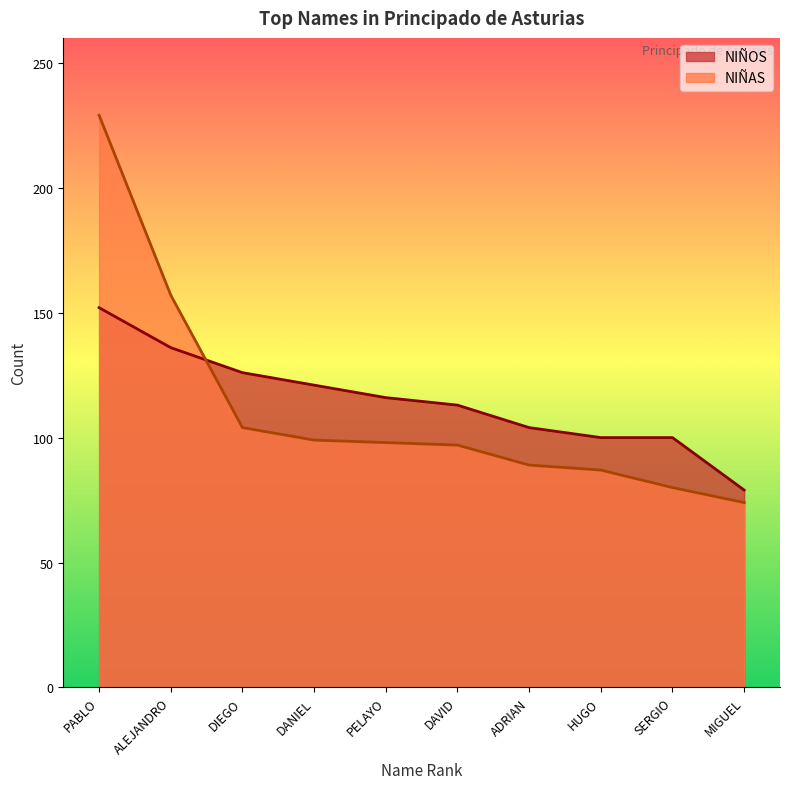

What is the spread (max minus min) of values at HUGO?

13